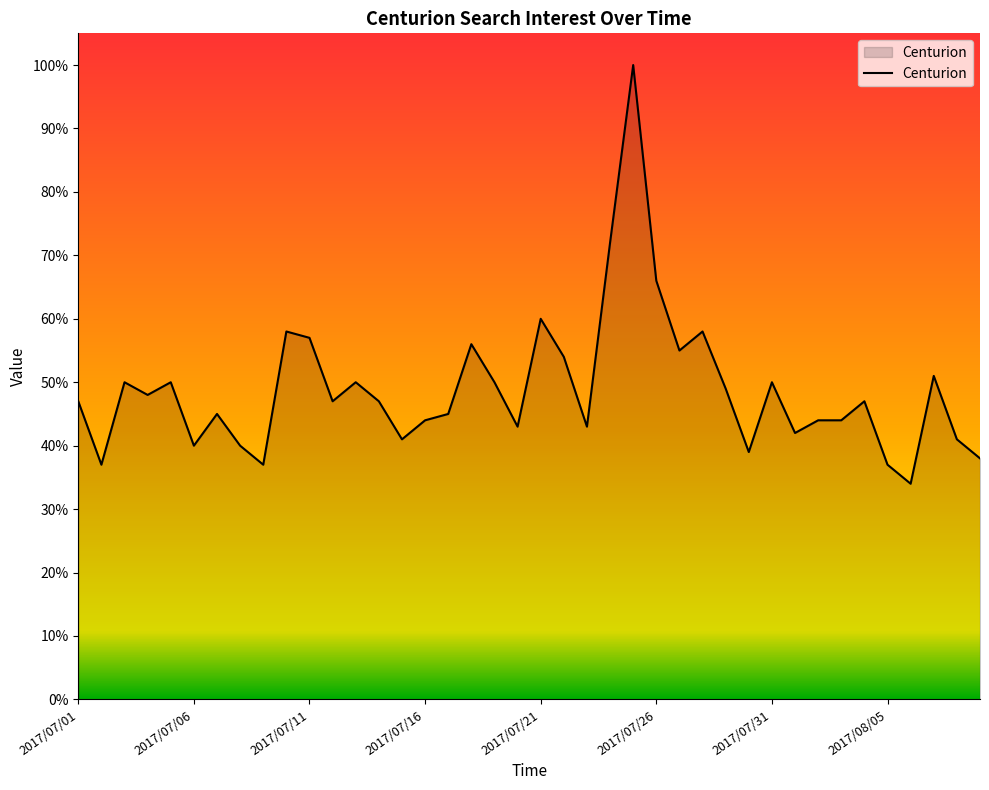

What is the difference between the maximum and minimum values?

66